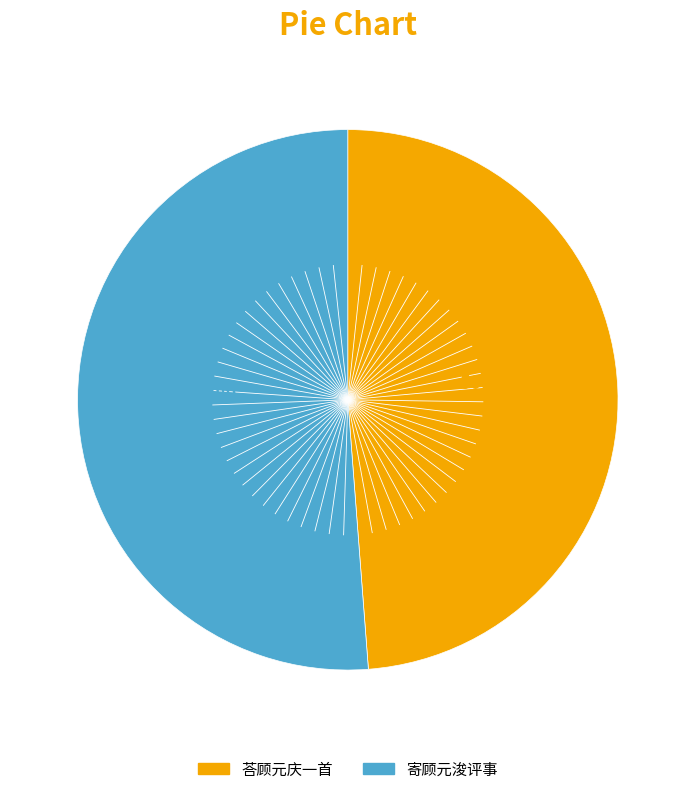

Is there a majority slice in this chart?

Yes